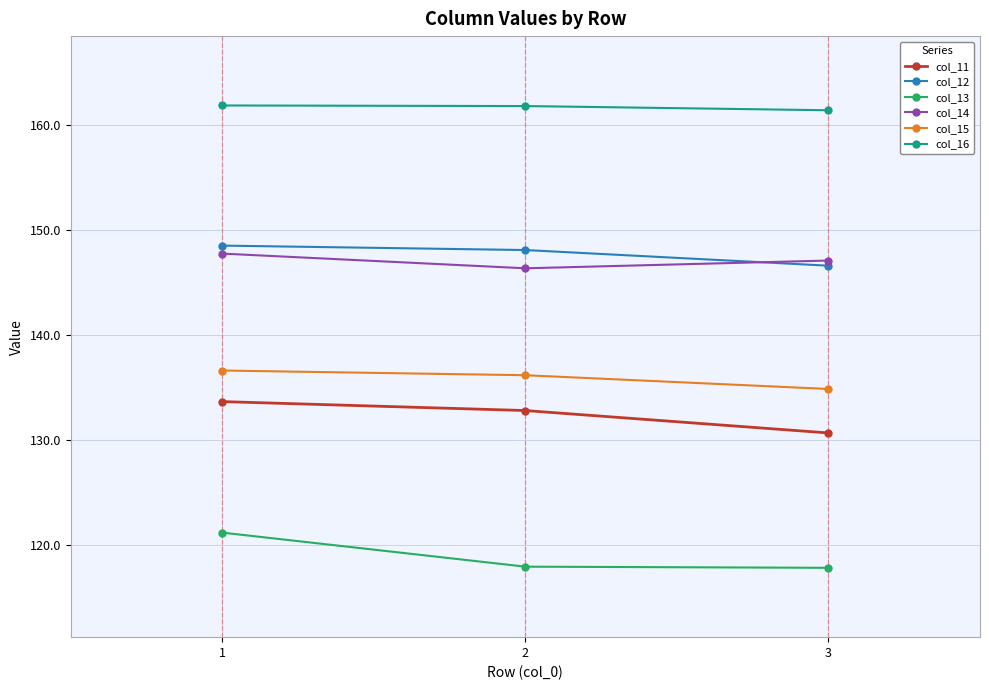

What is the smallest value displayed?

117.9